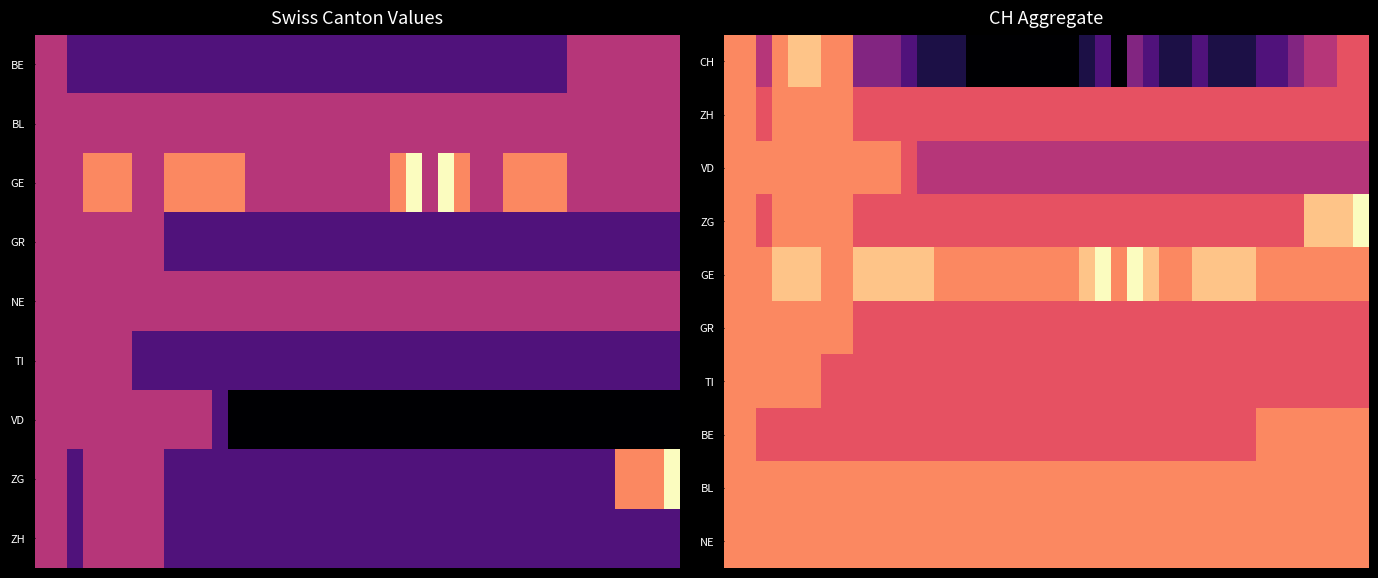

Reading left to right, extract all data points from this chart.

row_0: 0=0	1=0	2=-2	3=0	4=1	5=1	6=0	7=0	8=-3	9=-3	10=-3	11=-4	12=-5	13=-5	14=-5	15=-6	16=-6	17=-6	18=-6	19=-6	20=-6	21=-6	22=-5	23=-4	24=-6	25=-3	26=-4	27=-5	28=-5	29=-4	30=-5	31=-5	32=-5	33=-4	34=-4	35=-3	36=-2	37=-2	38=-1	39=-1
row_1: 0=0	1=0	2=-1	3=0	4=0	5=0	6=0	7=0	8=-1	9=-1	10=-1	11=-1	12=-1	13=-1	14=-1	15=-1	16=-1	17=-1	18=-1	19=-1	20=-1	21=-1	22=-1	23=-1	24=-1	25=-1	26=-1	27=-1	28=-1	29=-1	30=-1	31=-1	32=-1	33=-1	34=-1	35=-1	36=-1	37=-1	38=-1	39=-1
row_2: 0=0	1=0	2=0	3=0	4=0	5=0	6=0	7=0	8=0	9=0	10=0	11=-1	12=-2	13=-2	14=-2	15=-2	16=-2	17=-2	18=-2	19=-2	20=-2	21=-2	22=-2	23=-2	24=-2	25=-2	26=-2	27=-2	28=-2	29=-2	30=-2	31=-2	32=-2	33=-2	34=-2	35=-2	36=-2	37=-2	38=-2	39=-2
row_3: 0=0	1=0	2=-1	3=0	4=0	5=0	6=0	7=0	8=-1	9=-1	10=-1	11=-1	12=-1	13=-1	14=-1	15=-1	16=-1	17=-1	18=-1	19=-1	20=-1	21=-1	22=-1	23=-1	24=-1	25=-1	26=-1	27=-1	28=-1	29=-1	30=-1	31=-1	32=-1	33=-1	34=-1	35=-1	36=1	37=1	38=1	39=2
row_4: 0=0	1=0	2=0	3=1	4=1	5=1	6=0	7=0	8=1	9=1	10=1	11=1	12=1	13=0	14=0	15=0	16=0	17=0	18=0	19=0	20=0	21=0	22=1	23=2	24=0	25=2	26=1	27=0	28=0	29=1	30=1	31=1	32=1	33=0	34=0	35=0	36=0	37=0	38=0	39=0
row_5: 0=0	1=0	2=0	3=0	4=0	5=0	6=0	7=0	8=-1	9=-1	10=-1	11=-1	12=-1	13=-1	14=-1	15=-1	16=-1	17=-1	18=-1	19=-1	20=-1	21=-1	22=-1	23=-1	24=-1	25=-1	26=-1	27=-1	28=-1	29=-1	30=-1	31=-1	32=-1	33=-1	34=-1	35=-1	36=-1	37=-1	38=-1	39=-1
row_6: 0=0	1=0	2=0	3=0	4=0	5=0	6=-1	7=-1	8=-1	9=-1	10=-1	11=-1	12=-1	13=-1	14=-1	15=-1	16=-1	17=-1	18=-1	19=-1	20=-1	21=-1	22=-1	23=-1	24=-1	25=-1	26=-1	27=-1	28=-1	29=-1	30=-1	31=-1	32=-1	33=-1	34=-1	35=-1	36=-1	37=-1	38=-1	39=-1
row_7: 0=0	1=0	2=-1	3=-1	4=-1	5=-1	6=-1	7=-1	8=-1	9=-1	10=-1	11=-1	12=-1	13=-1	14=-1	15=-1	16=-1	17=-1	18=-1	19=-1	20=-1	21=-1	22=-1	23=-1	24=-1	25=-1	26=-1	27=-1	28=-1	29=-1	30=-1	31=-1	32=-1	33=0	34=0	35=0	36=0	37=0	38=0	39=0
row_8: 0=0	1=0	2=0	3=0	4=0	5=0	6=0	7=0	8=0	9=0	10=0	11=0	12=0	13=0	14=0	15=0	16=0	17=0	18=0	19=0	20=0	21=0	22=0	23=0	24=0	25=0	26=0	27=0	28=0	29=0	30=0	31=0	32=0	33=0	34=0	35=0	36=0	37=0	38=0	39=0
row_9: 0=0	1=0	2=0	3=0	4=0	5=0	6=0	7=0	8=0	9=0	10=0	11=0	12=0	13=0	14=0	15=0	16=0	17=0	18=0	19=0	20=0	21=0	22=0	23=0	24=0	25=0	26=0	27=0	28=0	29=0	30=0	31=0	32=0	33=0	34=0	35=0	36=0	37=0	38=0	39=0